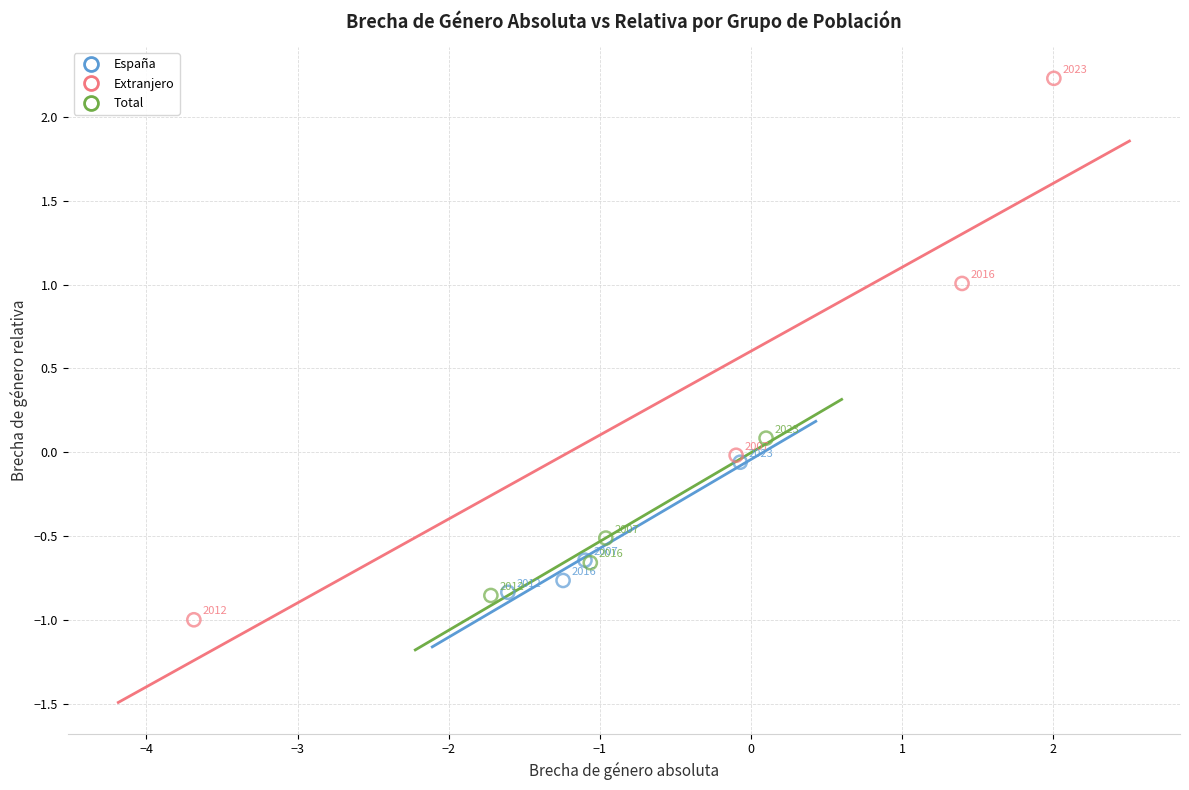

Which series contains the lowest Y value?

Extranjero